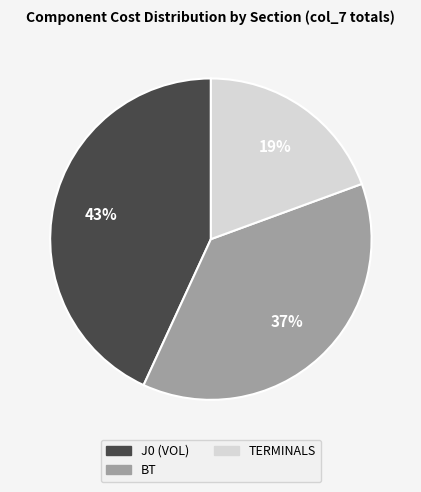

What is the largest slice in the pie chart?

J0 (VOL)